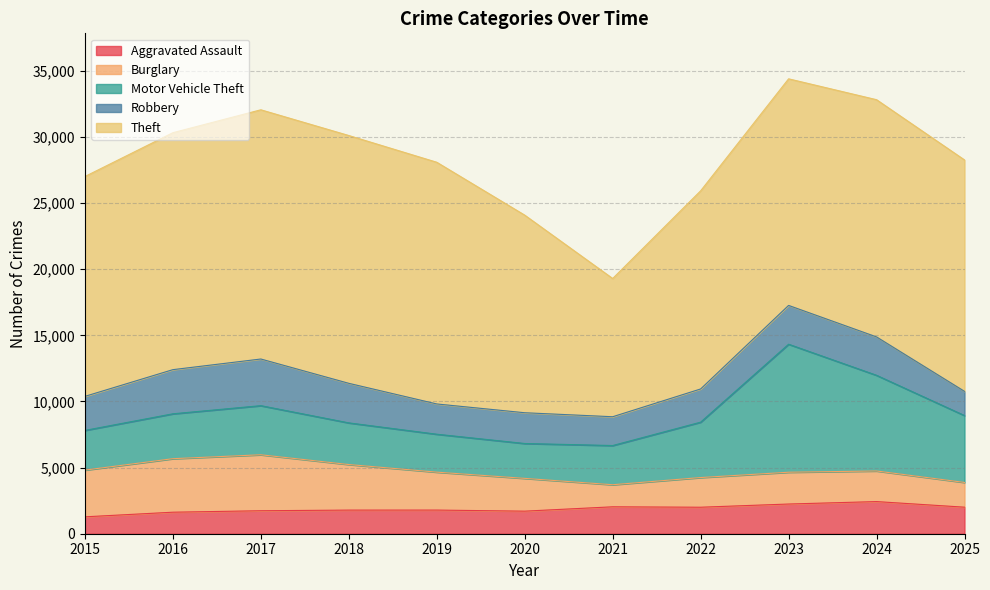

Which category has the highest value across all series?

2017